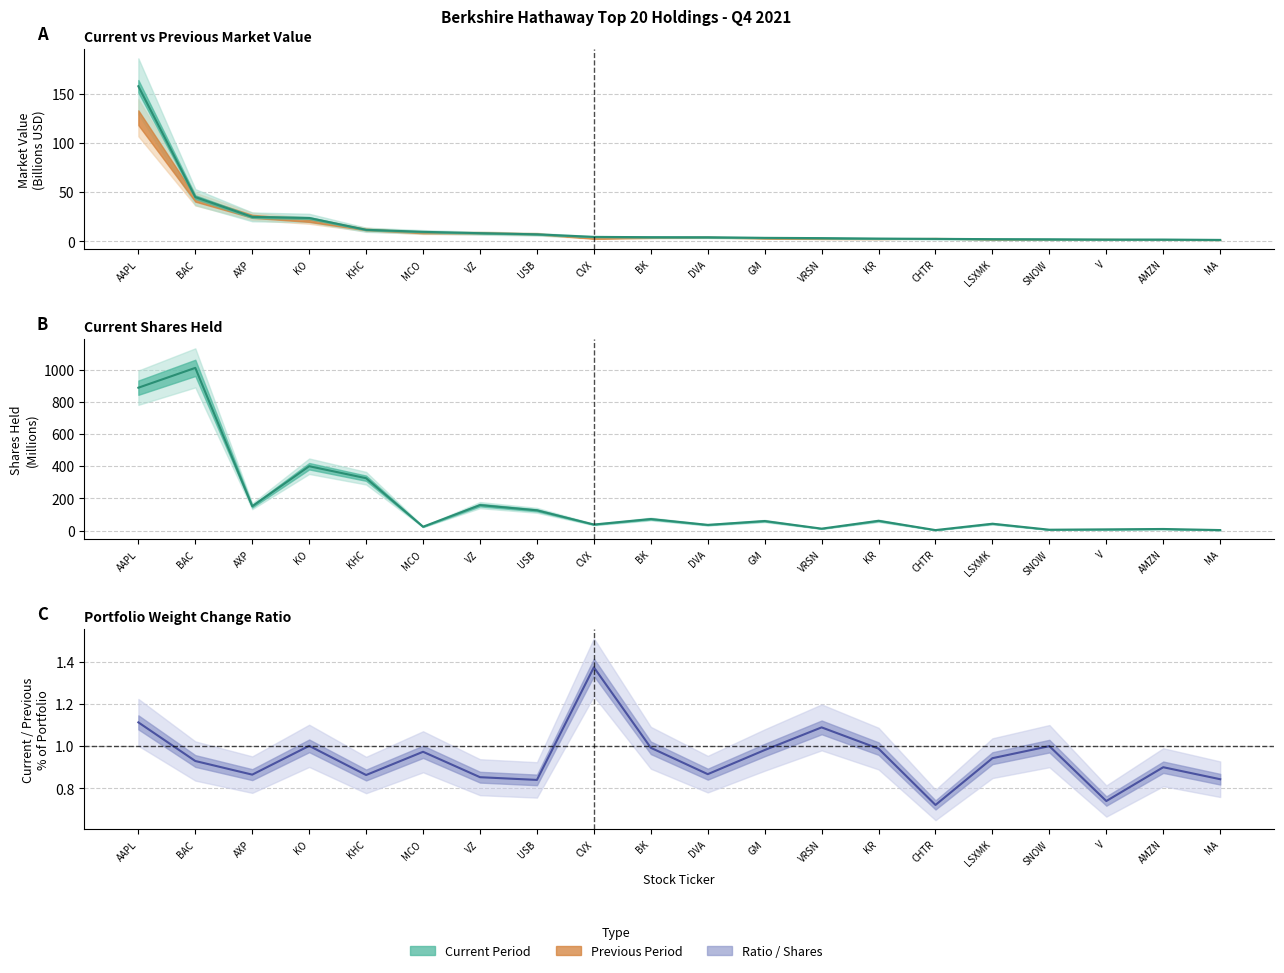

How many interior local valleys does the Current/Prev % Portfolio series have?

6